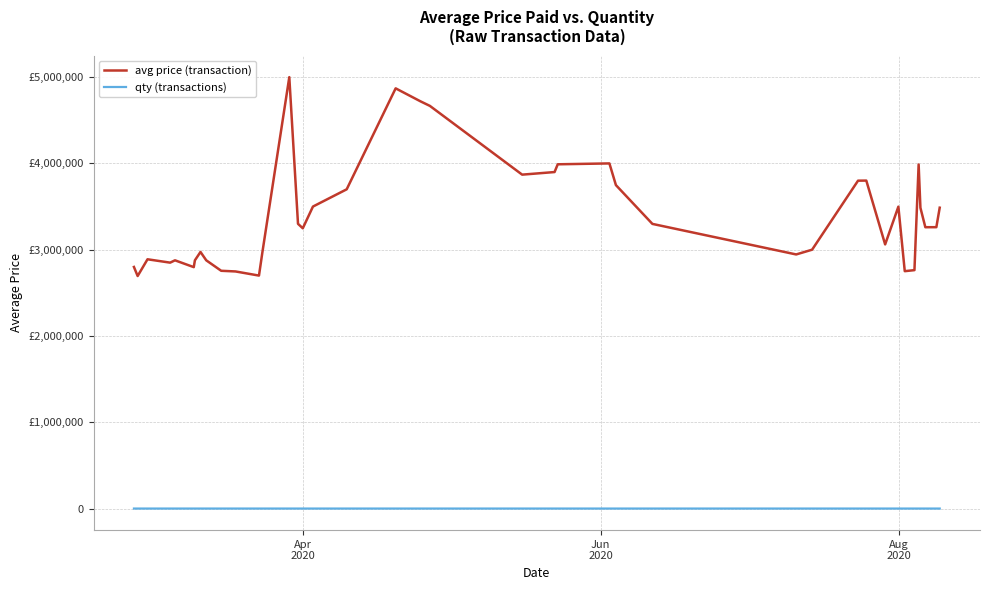

Which series has the largest total across all categories?

avg price (transaction)